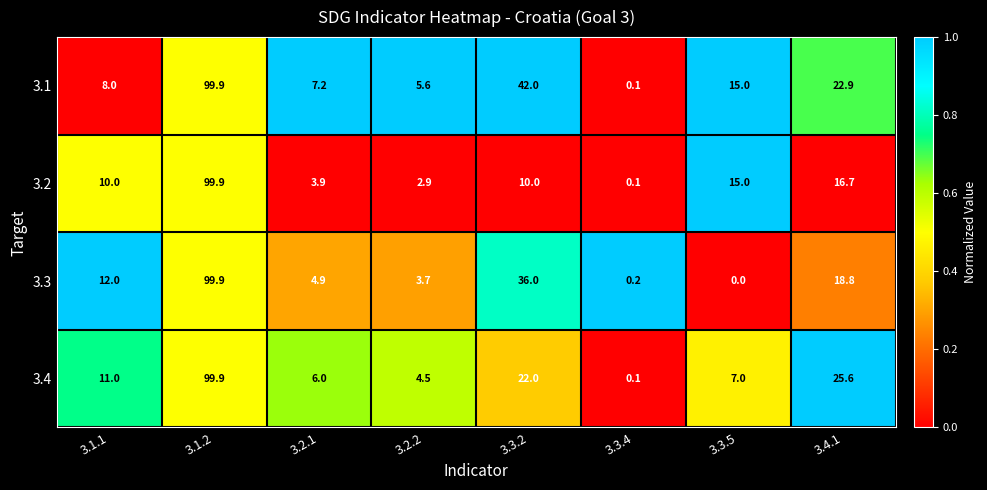

The value of 3.1 at 3.2.2 is 5.6. True or false?

True